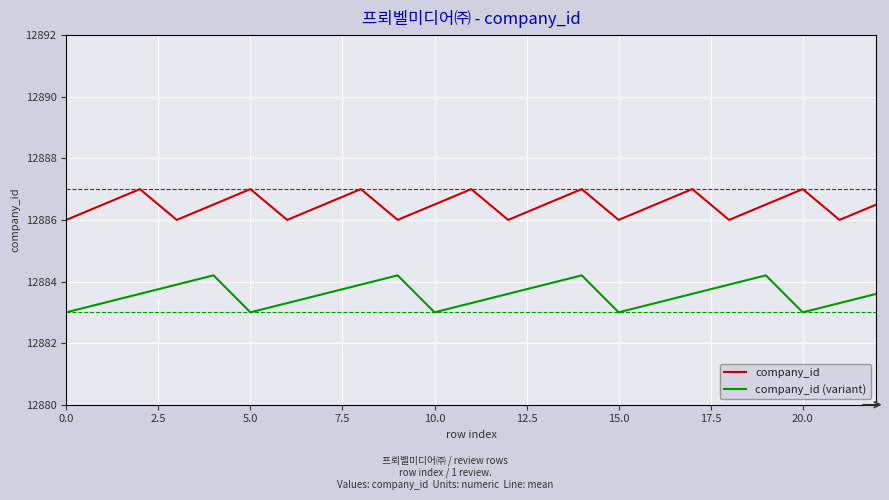

Which series has the widest spread of values?

company_id (variant)